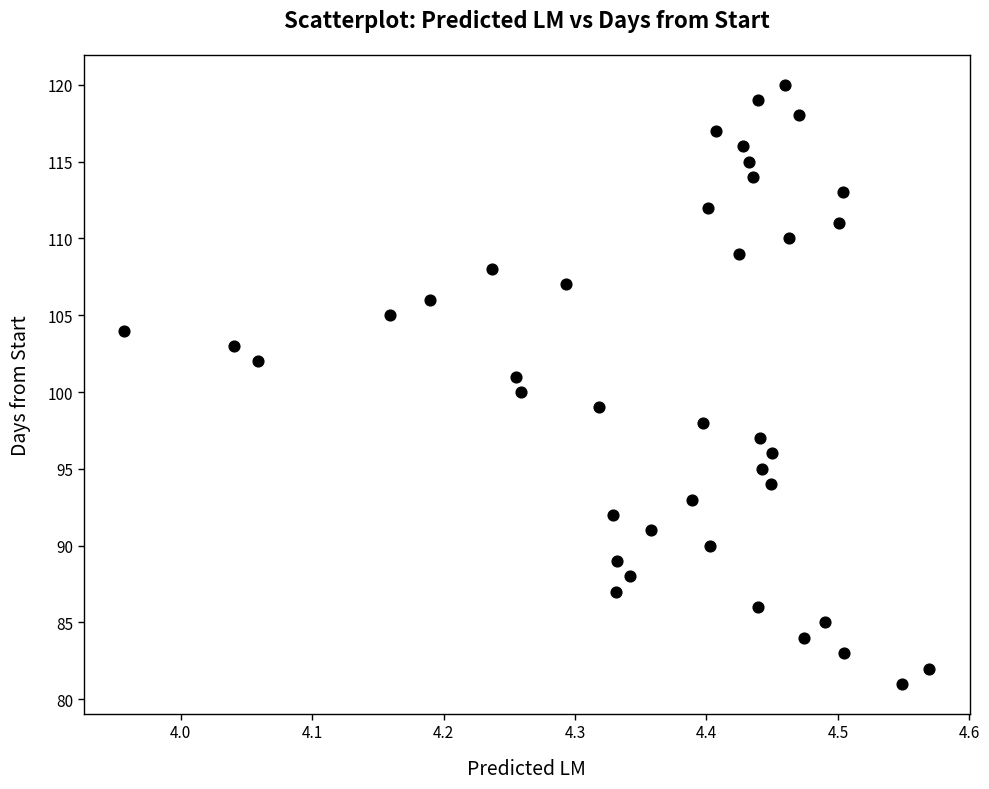

What is the range of Y values (max minus min)?

39